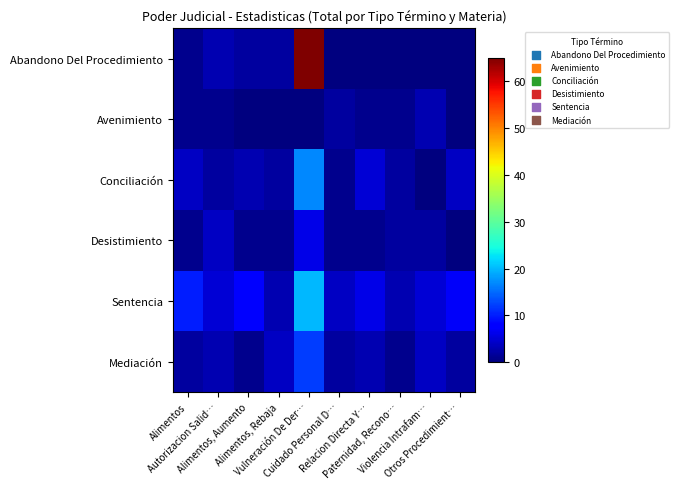

Reading left to right, extract all data points from this chart.

Abandono Del Procedimiento: Alimentos=1	Autorizacion Salid…=3	Alimentos, Aumento=2	Alimentos, Rebaja=2	Vulneración De Der…=65	Cuidado Personal D…=0	Relacion Directa Y…=0	Paternidad, Recono…=0	Violencia Intrafam…=0	Otros Procedimient…=0
Avenimiento: Alimentos=1	Autorizacion Salid…=1	Alimentos, Aumento=0	Alimentos, Rebaja=0	Vulneración De Der…=0	Cuidado Personal D…=2	Relacion Directa Y…=1	Paternidad, Recono…=1	Violencia Intrafam…=3	Otros Procedimient…=0
Conciliación: Alimentos=4	Autorizacion Salid…=2	Alimentos, Aumento=3	Alimentos, Rebaja=2	Vulneración De Der…=17	Cuidado Personal D…=1	Relacion Directa Y…=5	Paternidad, Recono…=2	Violencia Intrafam…=0	Otros Procedimient…=4
Desistimiento: Alimentos=1	Autorizacion Salid…=4	Alimentos, Aumento=1	Alimentos, Rebaja=1	Vulneración De Der…=6	Cuidado Personal D…=1	Relacion Directa Y…=1	Paternidad, Recono…=2	Violencia Intrafam…=2	Otros Procedimient…=0
Sentencia: Alimentos=10	Autorizacion Salid…=5	Alimentos, Aumento=8	Alimentos, Rebaja=3	Vulneración De Der…=20	Cuidado Personal D…=4	Relacion Directa Y…=6	Paternidad, Recono…=3	Violencia Intrafam…=5	Otros Procedimient…=7
Mediación: Alimentos=2	Autorizacion Salid…=3	Alimentos, Aumento=1	Alimentos, Rebaja=4	Vulneración De Der…=12	Cuidado Personal D…=2	Relacion Directa Y…=3	Paternidad, Recono…=1	Violencia Intrafam…=4	Otros Procedimient…=2